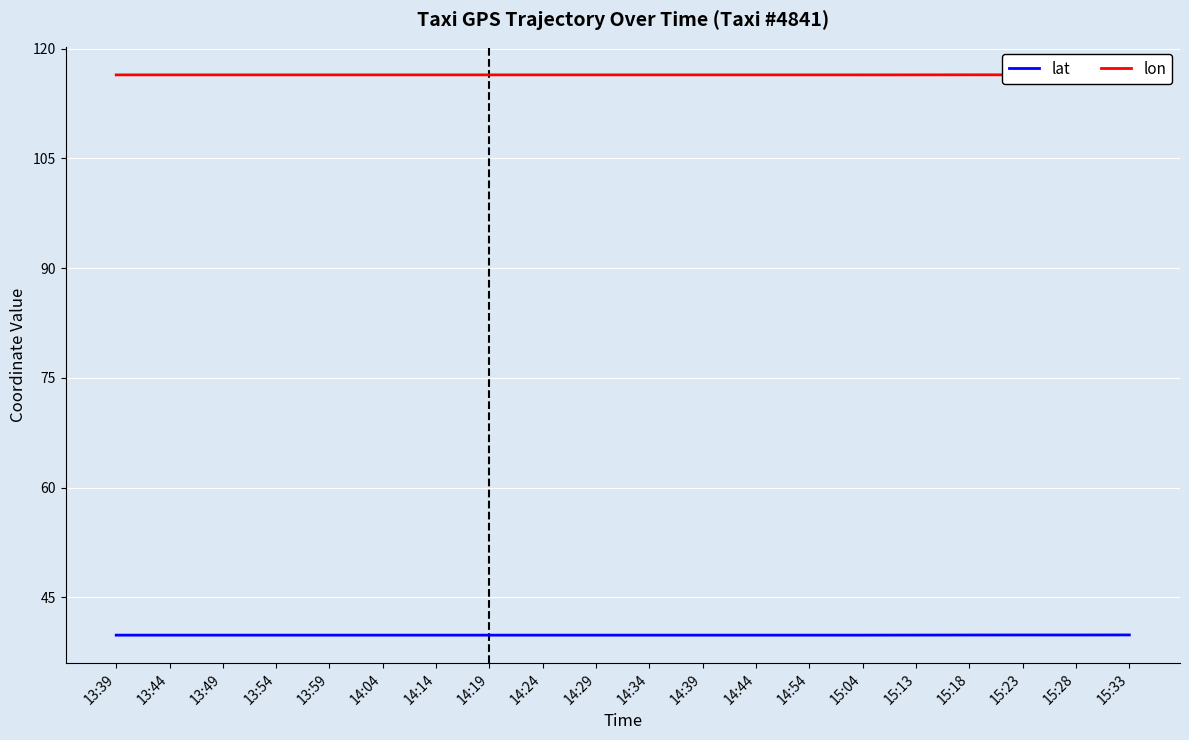

The value of lat at 15:23 is 39.9. True or false?

True